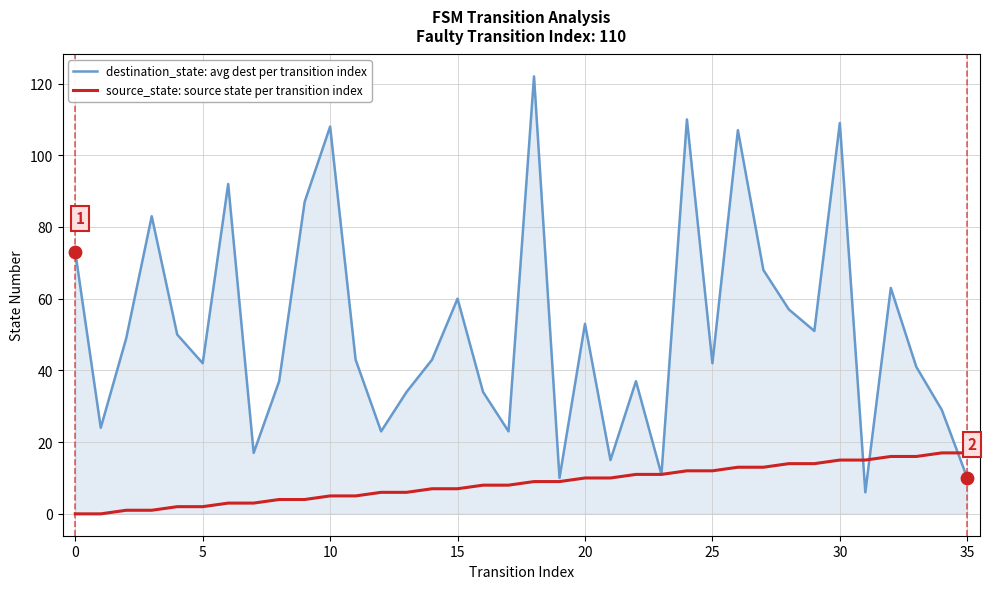

Which series has the largest total across all categories?

destination_state: avg dest per transition index